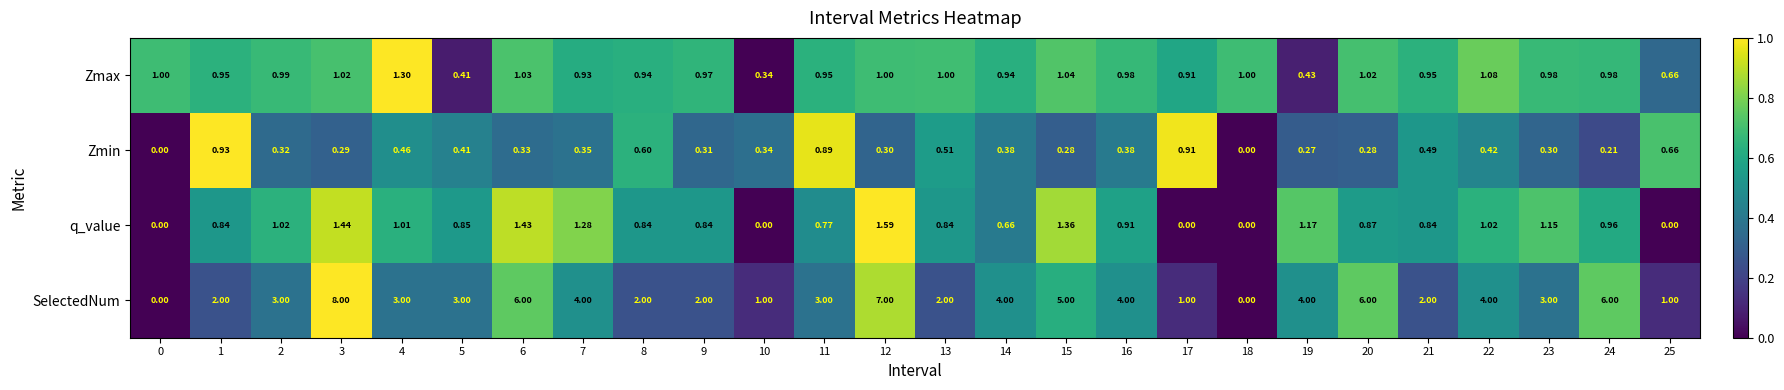

List the series in order of their peak value, lowest first.

Zmin, Zmax, q_value, SelectedNum